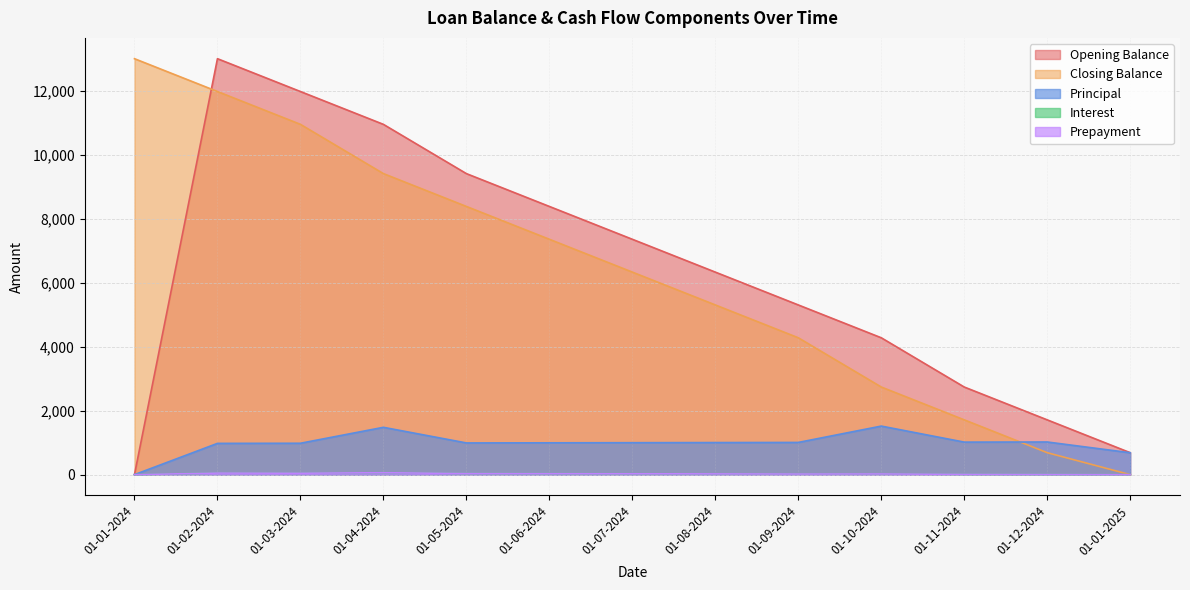

What is the difference between the maximum and second lowest values in the prepayment series?

58.9